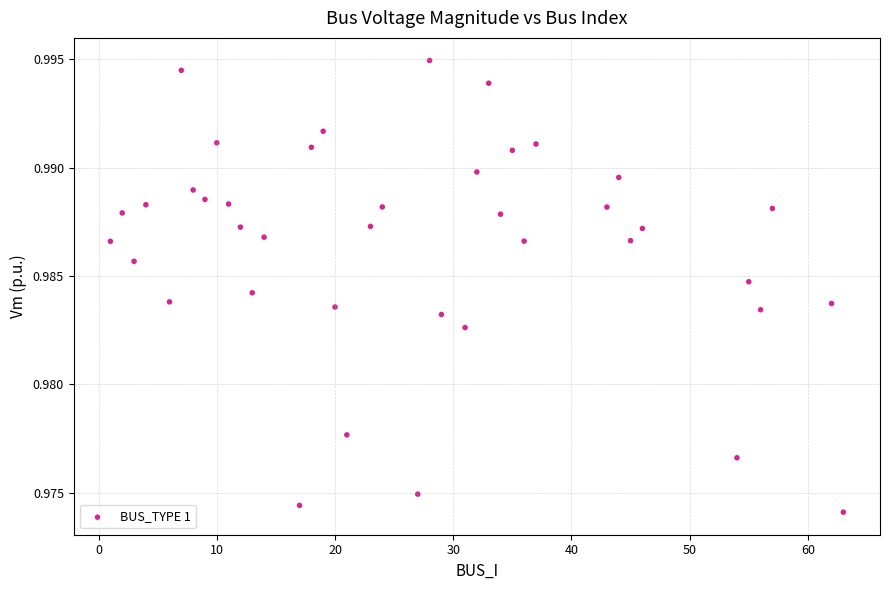

What is the range of X values (max minus min)?

62.0